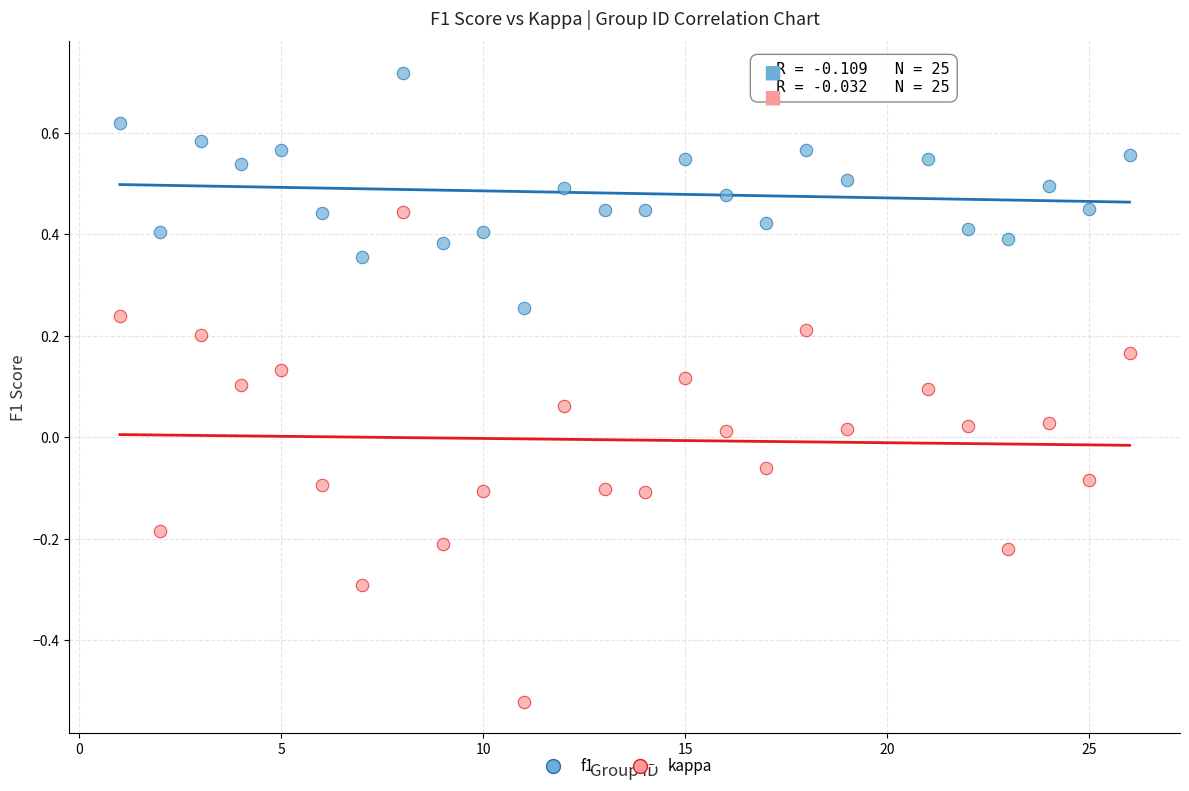

Across all data points, what is the range of X values (max minus min)?

25.0